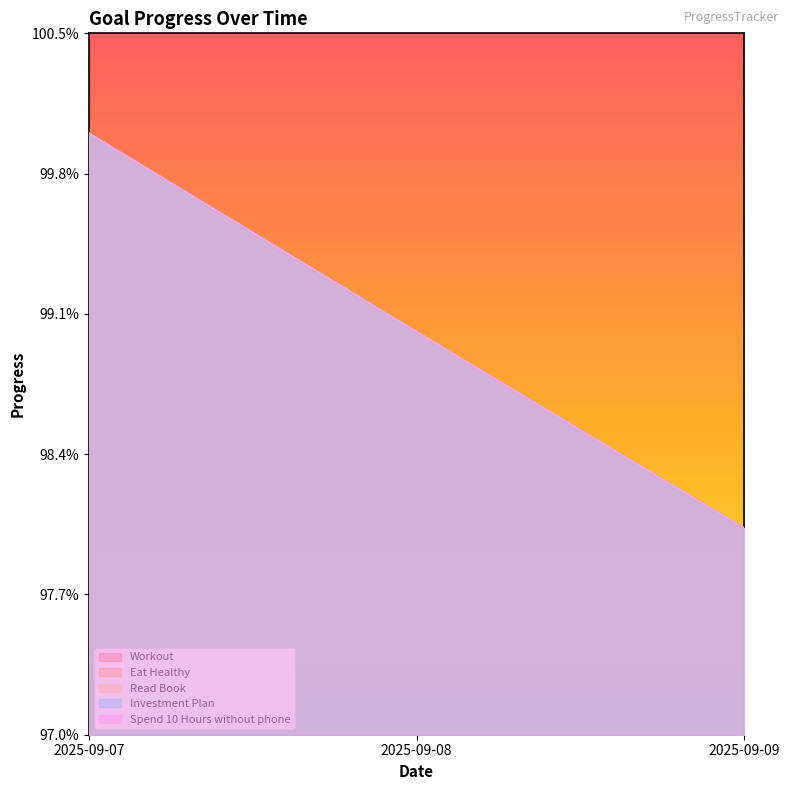

Reading left to right, what are all the values shown in this chart?

Workout: 1.0	1.0	1.0
Eat Healthy: 1.0	1.0	1.0
Read Book: 1.0	1.0	1.0
Investment Plan: 1.0	1.0	1.0
Spend 10 Hours without phone: 1.0	1.0	1.0